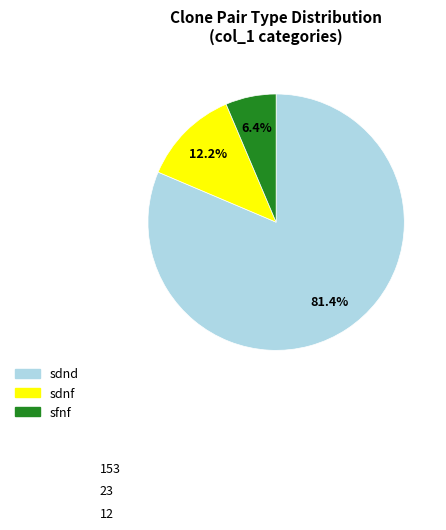

To the nearest percent, what portion does sfnf represent?

6%